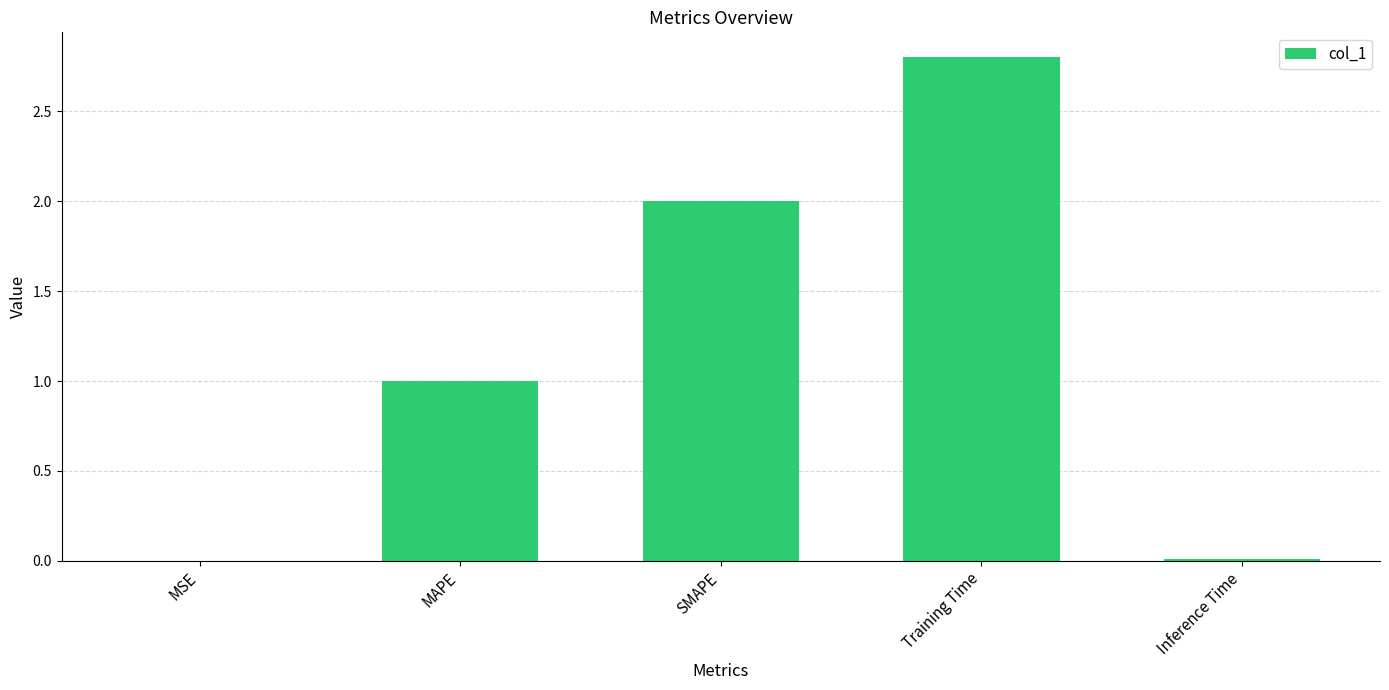

What is the greatest value displayed?

2.8